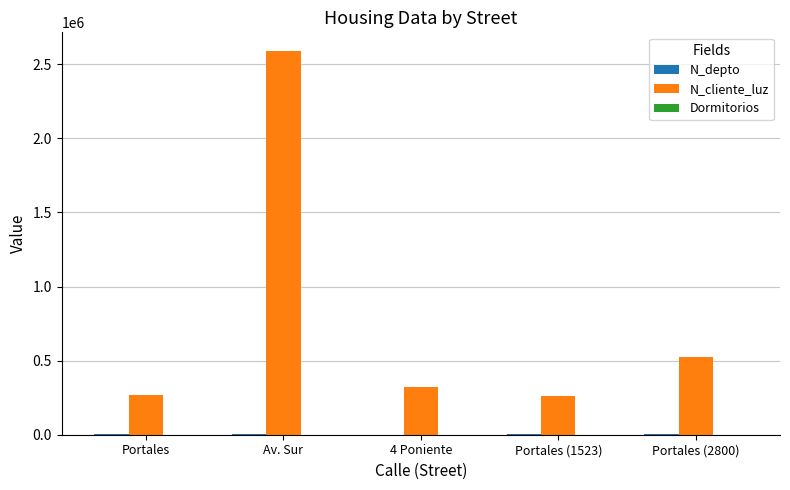

What is the greatest value displayed?

2586314